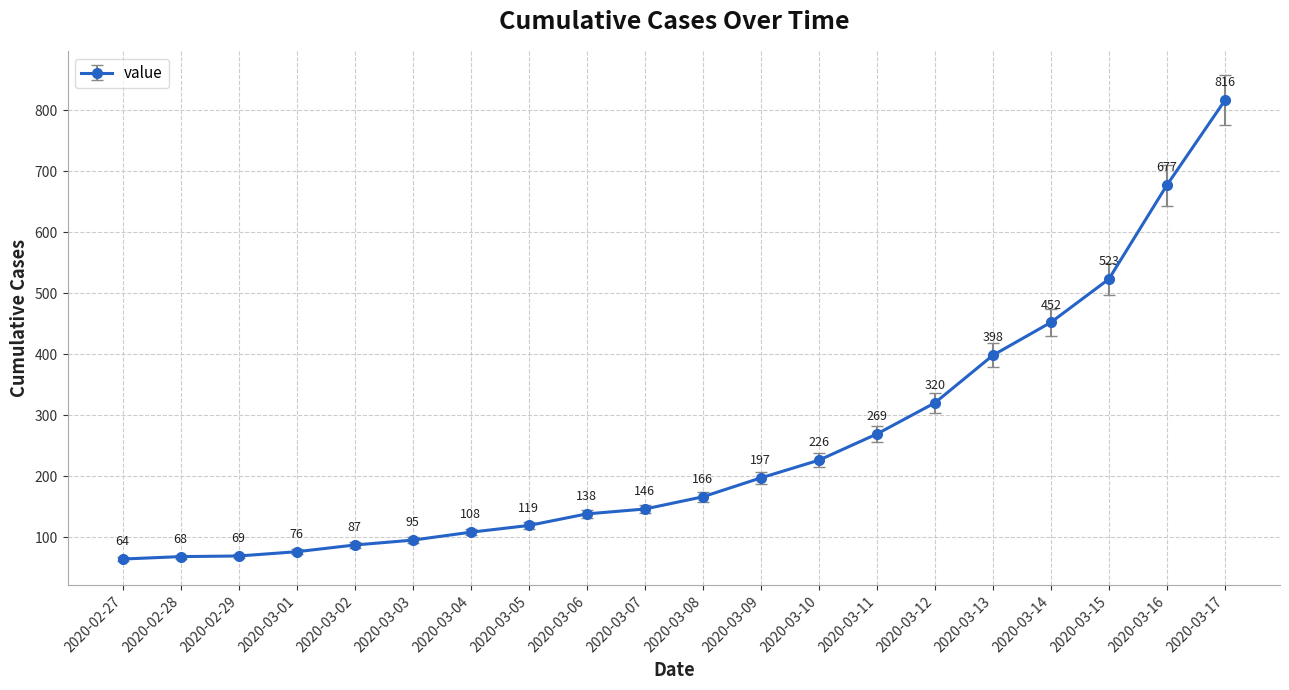

What is the change in value from 2020-03-12 to 2020-03-17?

+496